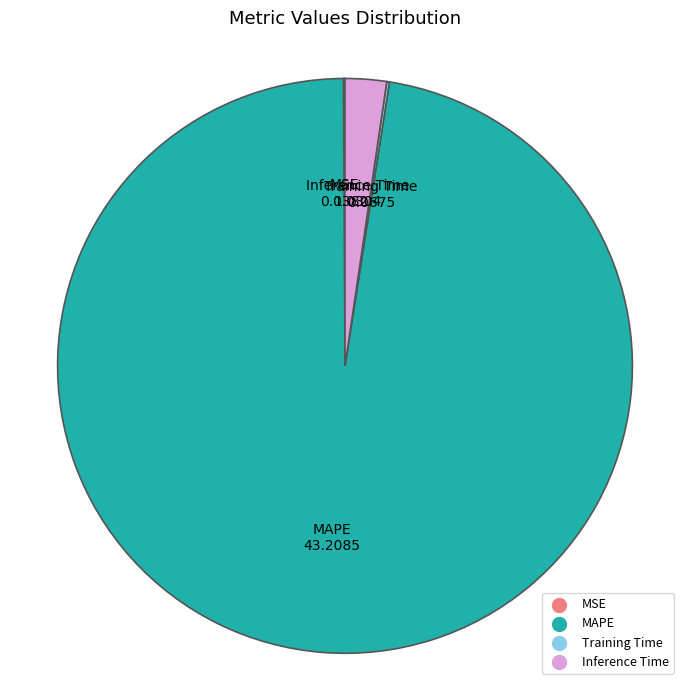

Which slice is the largest?

MAPE